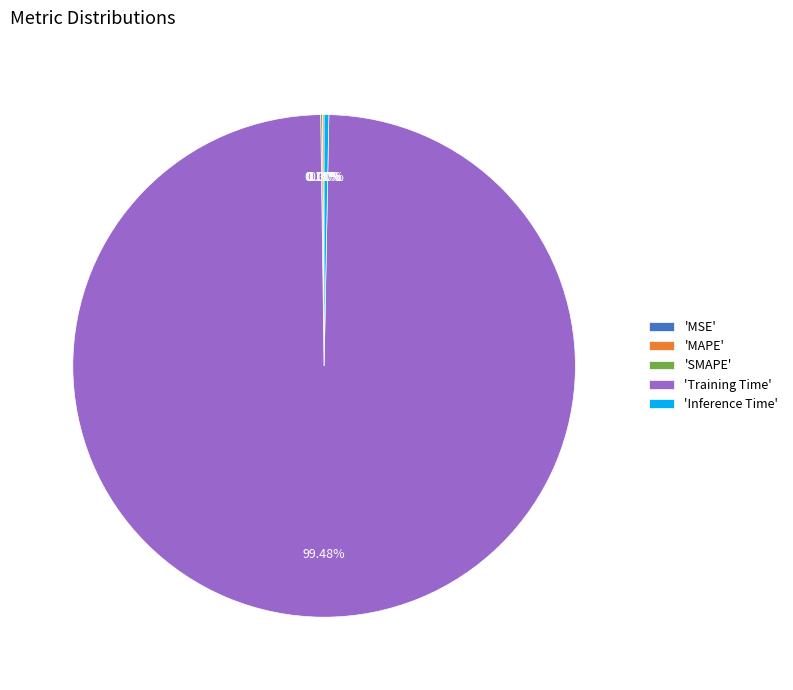

Which slice is the largest?

'Training Time'